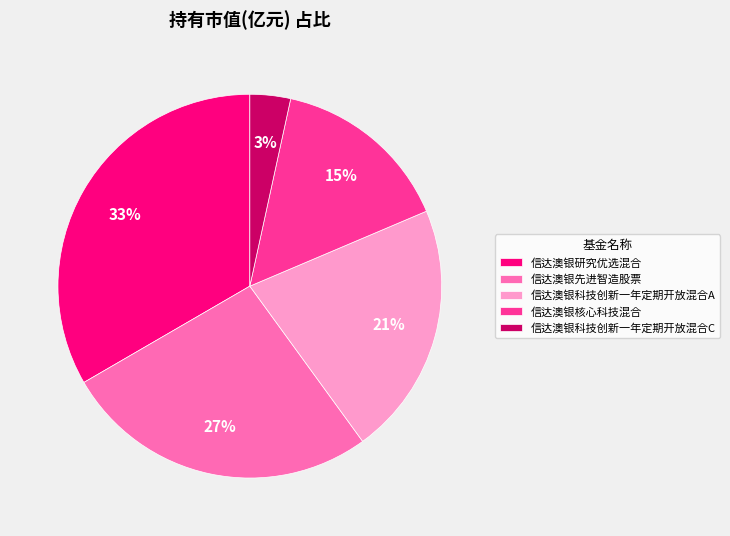

To the nearest percent, what is the average slice percentage?

20%